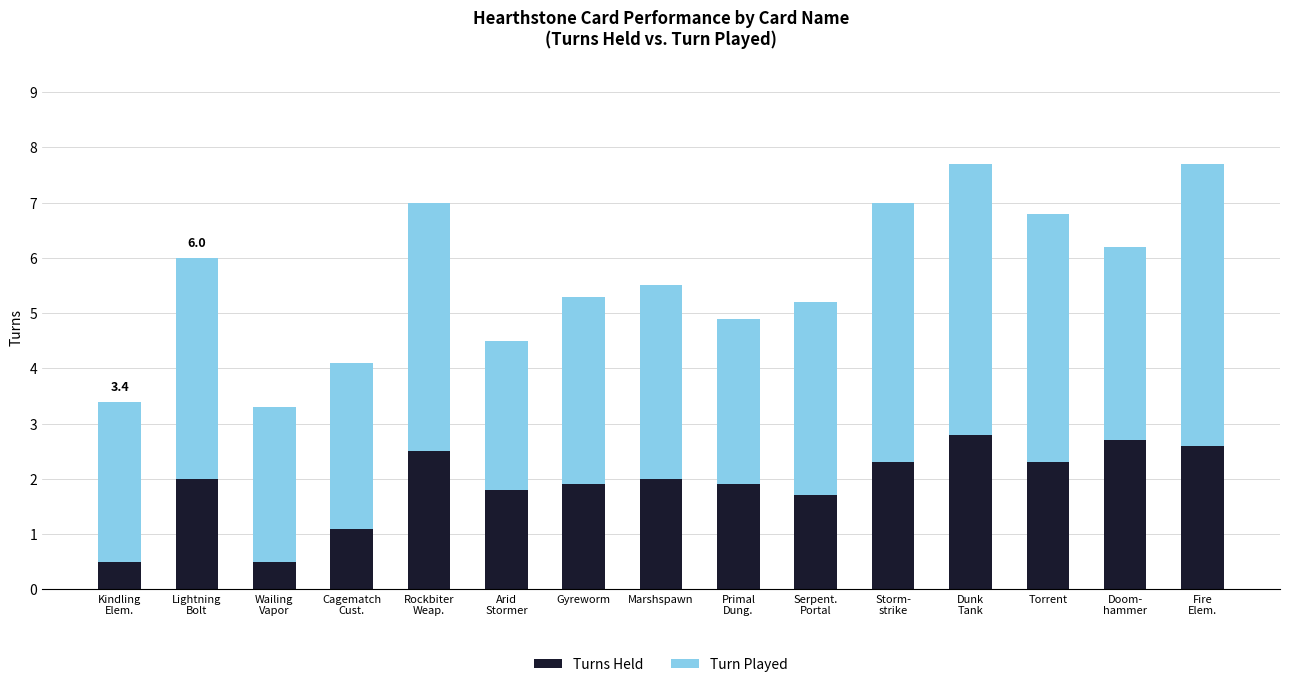

Reading left to right, what are the values for Turns Held?

0.5	2.0	0.5	1.1	2.5	1.8	1.9	2.0	1.9	1.7	2.3	2.8	2.3	2.7	2.6